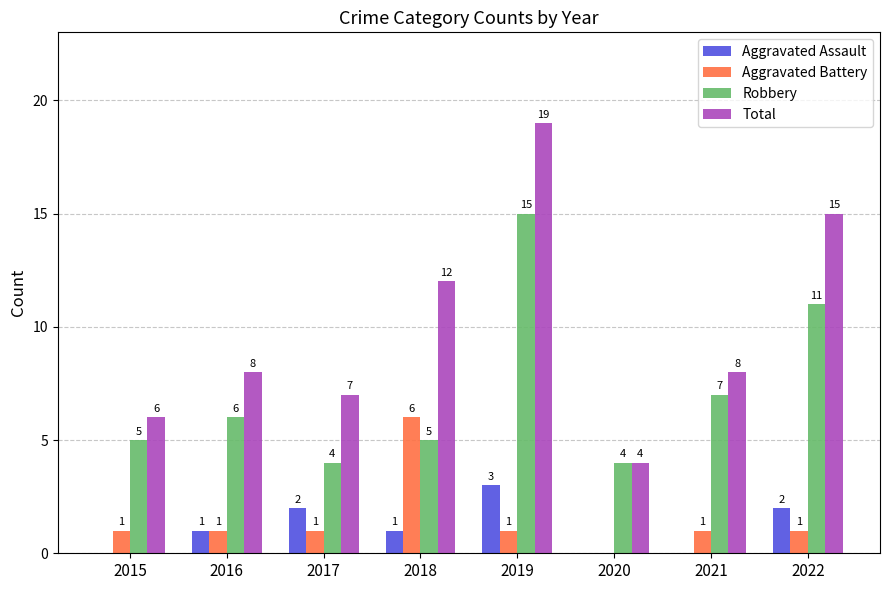

Are the bars grouped side by side (vs. stacked)?

Yes